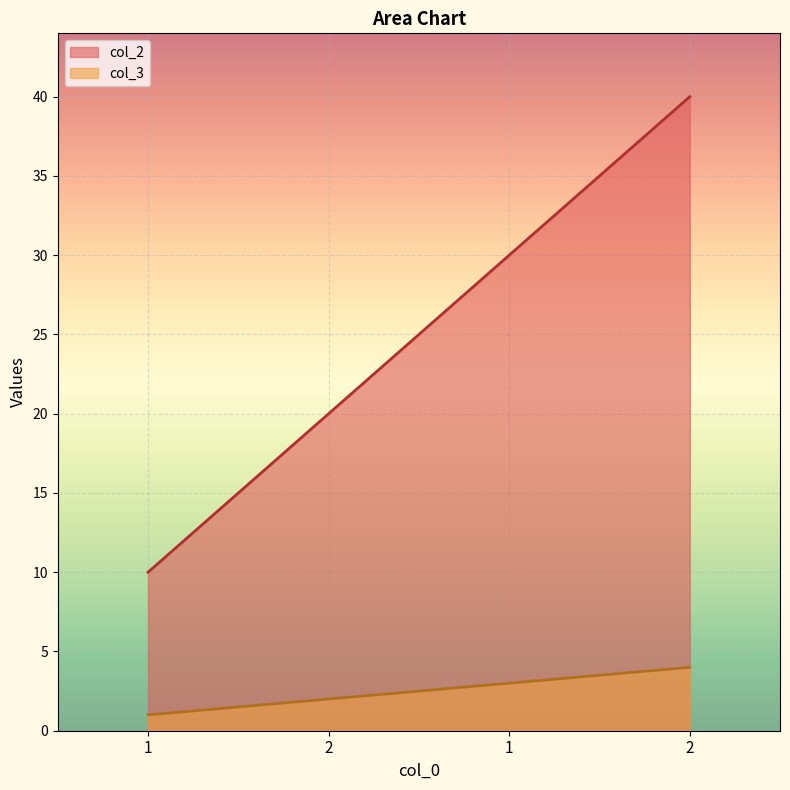

Between 2 and 2, which is larger?

2